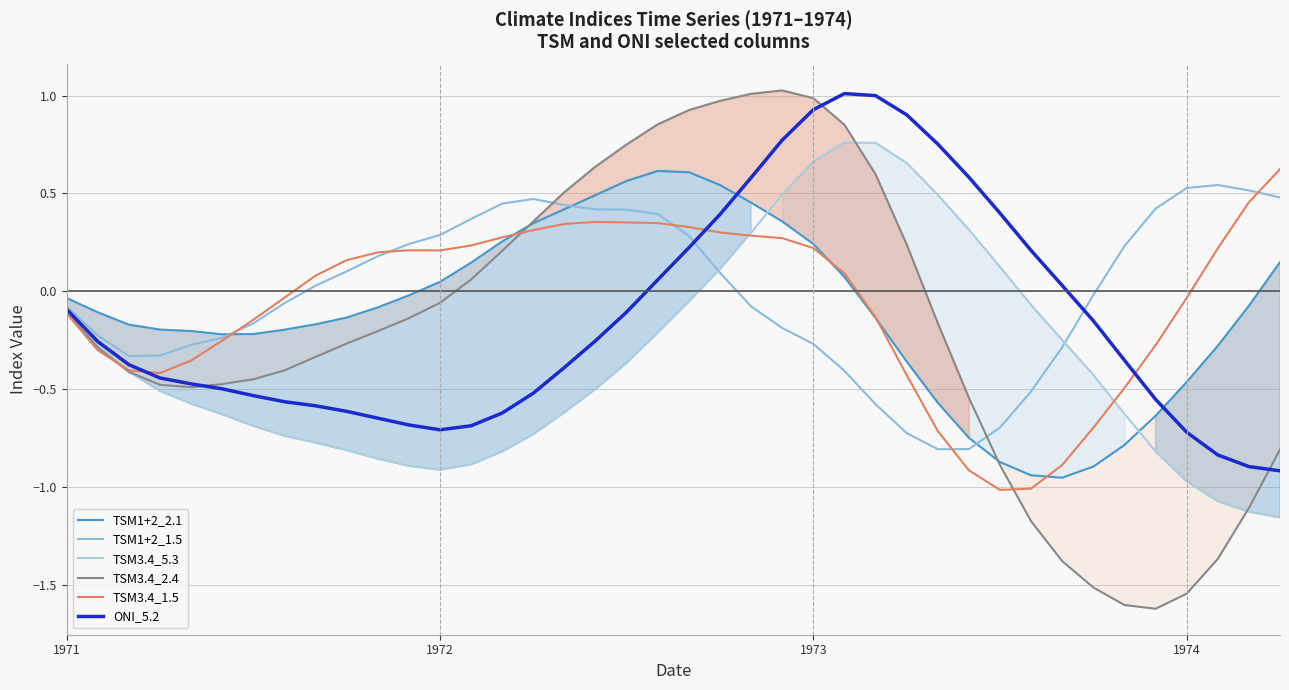

How many data points does each series have?

40